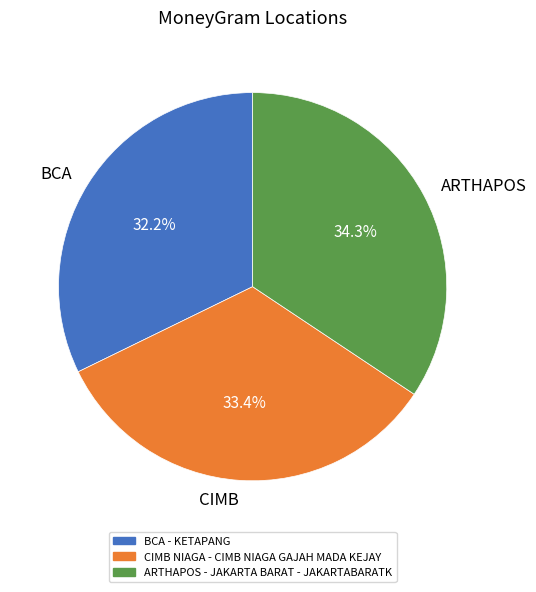

What is the ratio of the value at CIMB to the value at BCA?

1.0